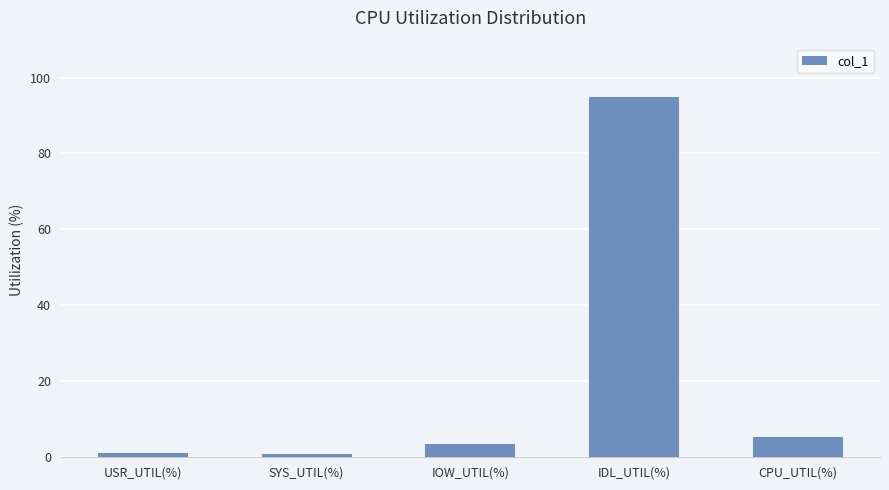

True or false: the data shows 94.8 at IDL_UTIL(%).

True